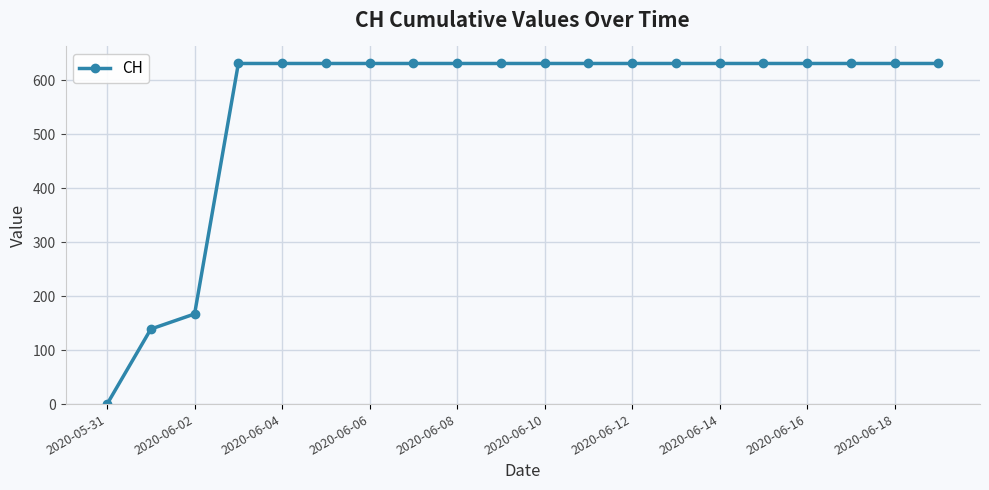

What is the value of the 11th point from the left?

631